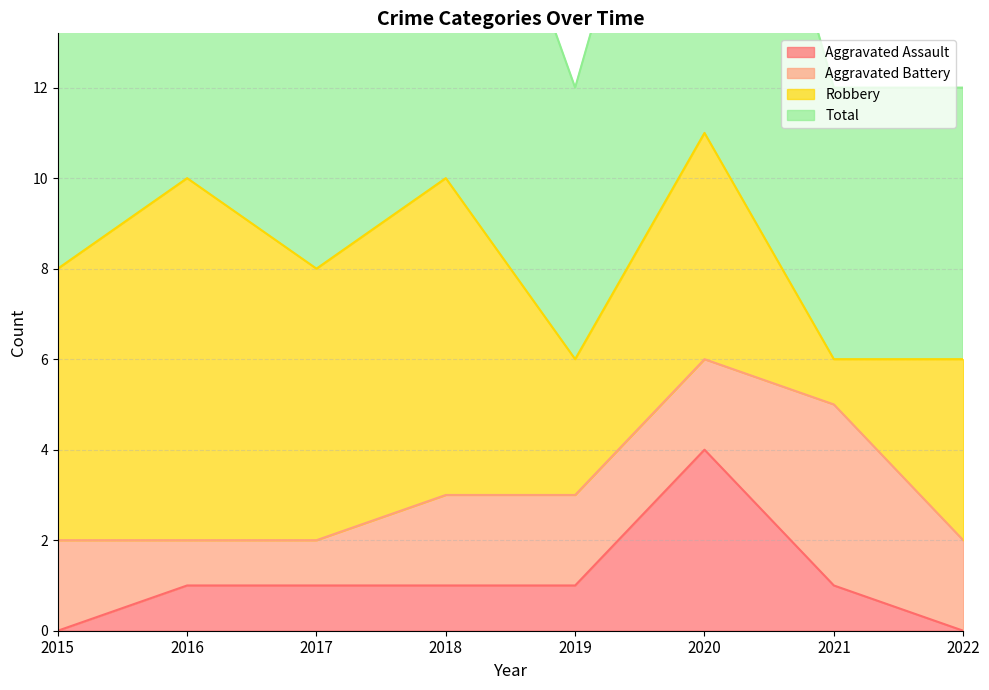

What is the difference between the highest and lowest values at 2021?

5